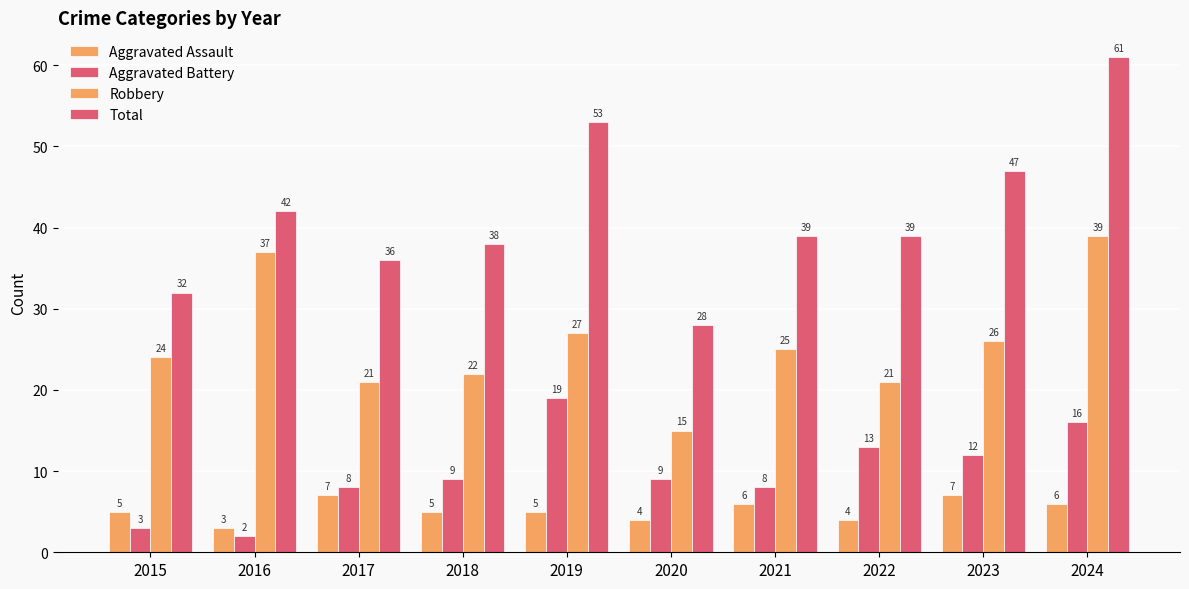

The Aggravated Battery series shows 9 at 2020. True or false?

True